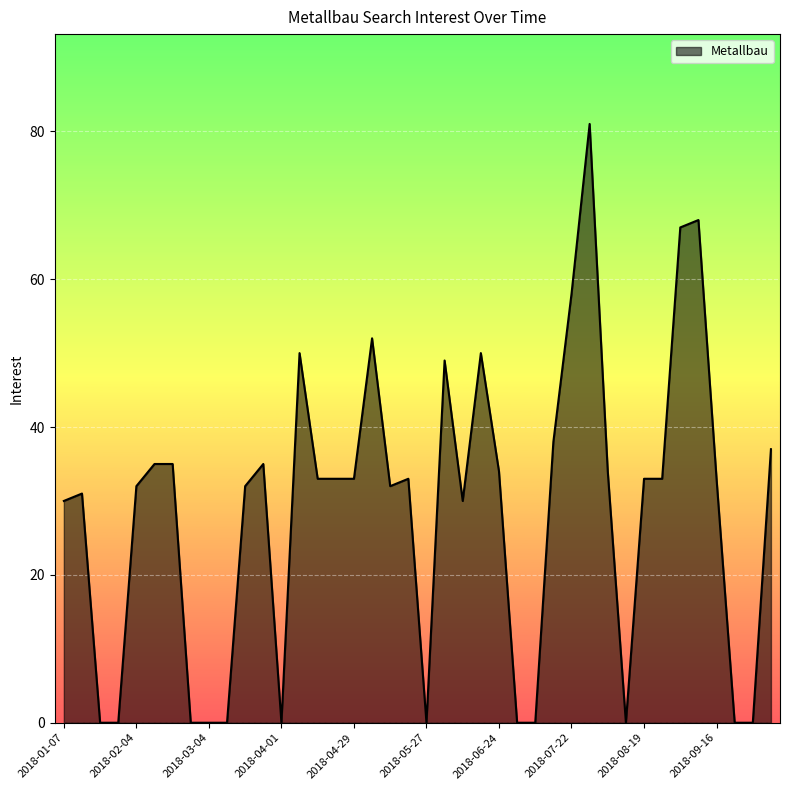

What is the difference between the maximum and minimum values?

81